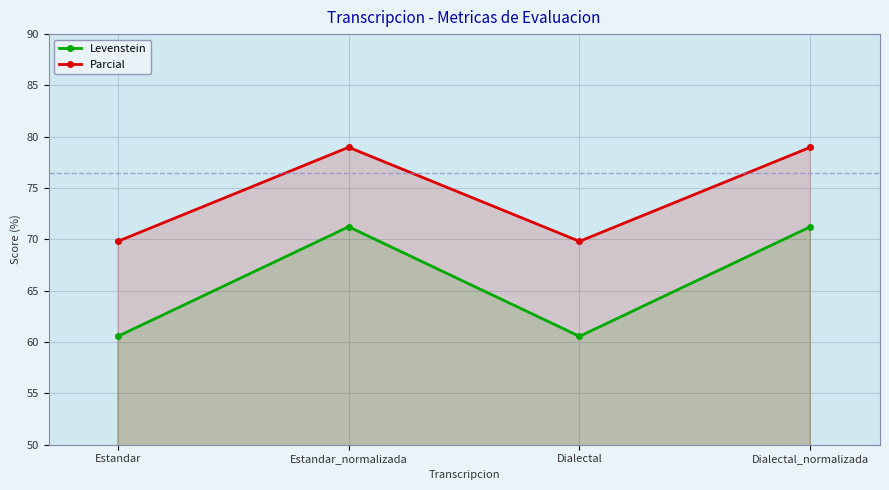

True or false: Levenstein and Parcial intersect in this chart.

False